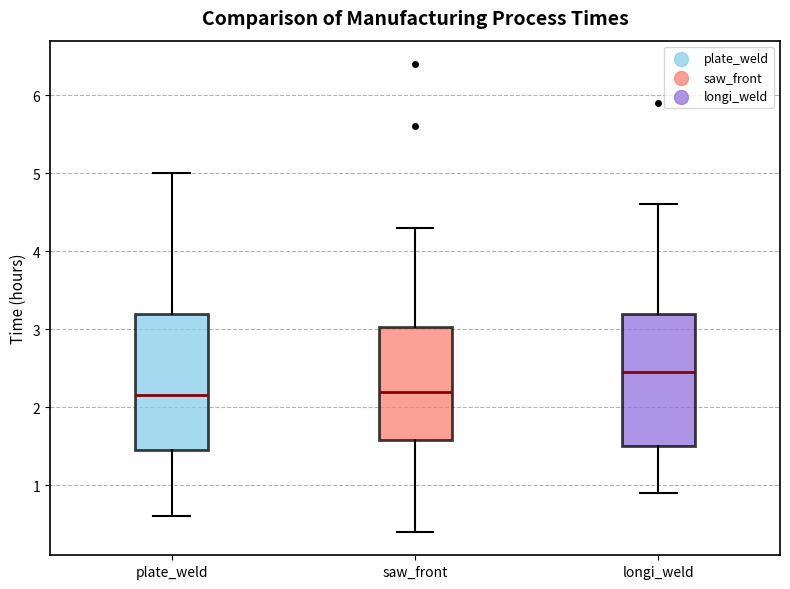

Where does the median line of the box for plate_weld sit on the y-axis? The values are not printed on the chart, so give them approximately, as read against the axis.

2.2